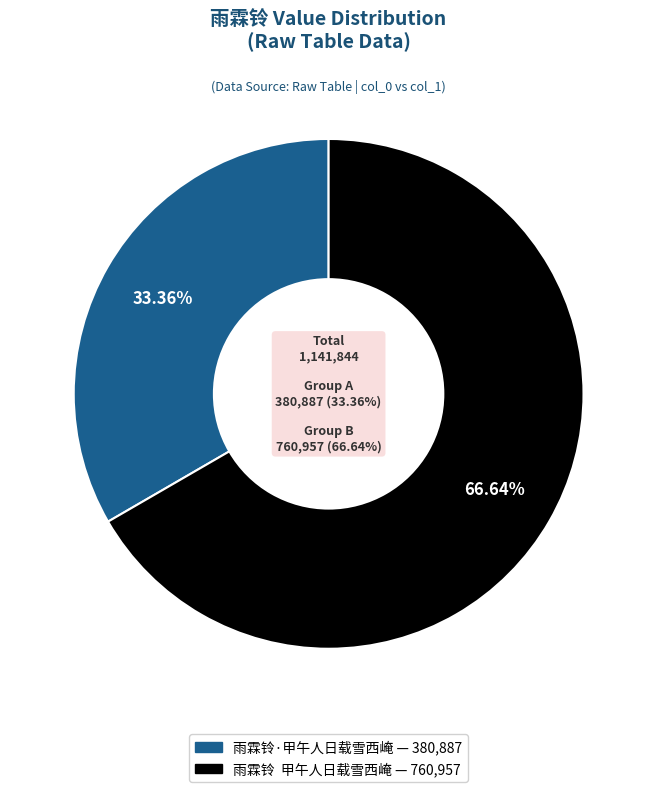

Count the number of slices in the pie.

2